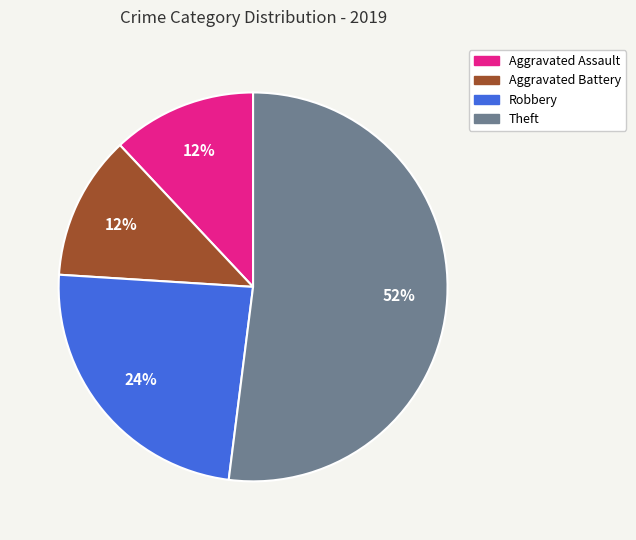

True or false: Aggravated Assault accounts for 12% of the total.

True